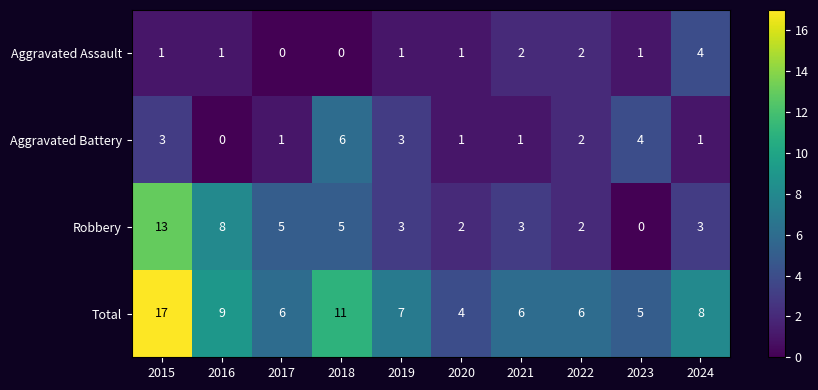

Between 2017 and 2023, which series saw the biggest shift?

Robbery